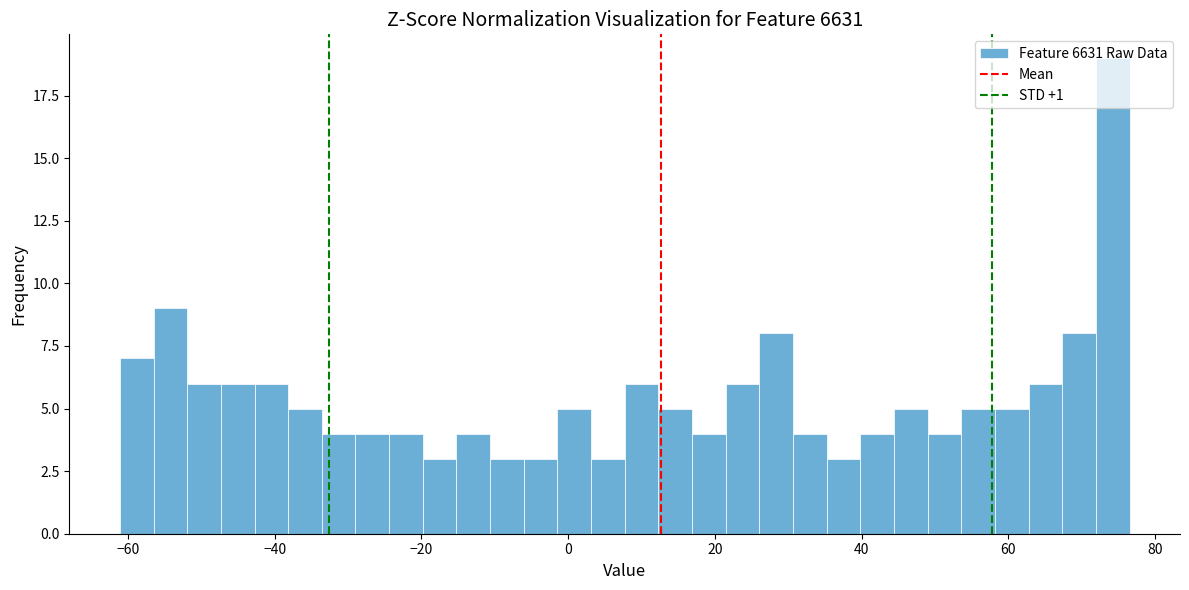

Read against the x-axis, roughly where is the centre of the tallest bar?

74